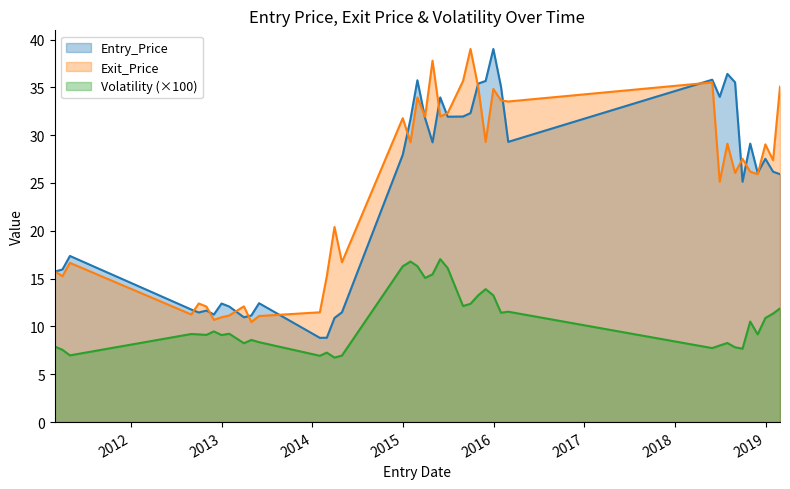

What is the total value across all series at 2015-11-30?

78.9